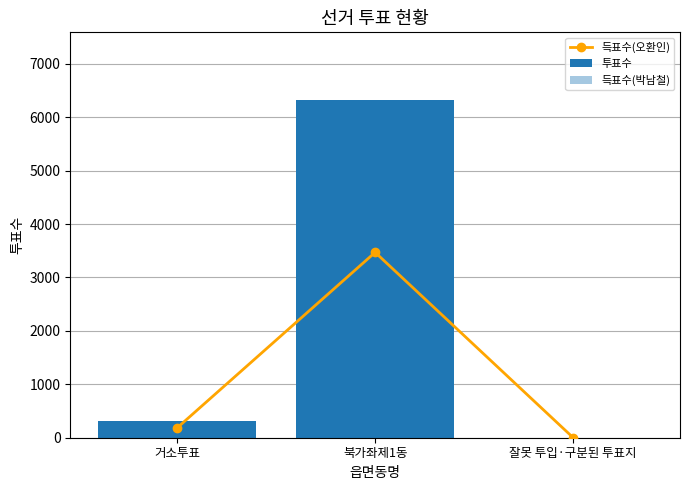

At which category is the sum across all series the highest?

북가좌제1동